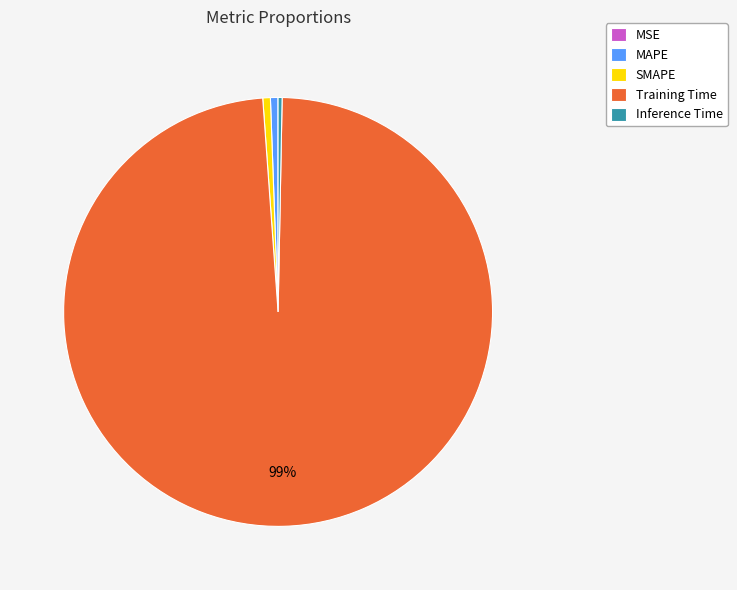

The Training Time slice represents 89% of the pie. True or false?

False